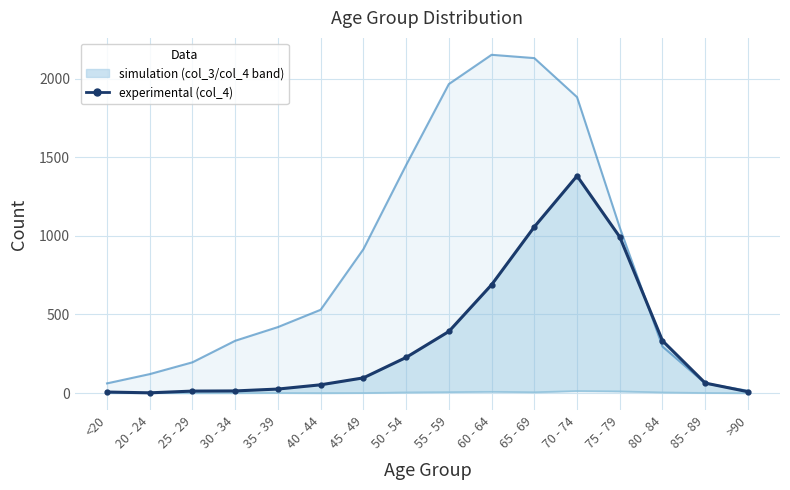

Which series has the largest range (max minus min)?

col_3